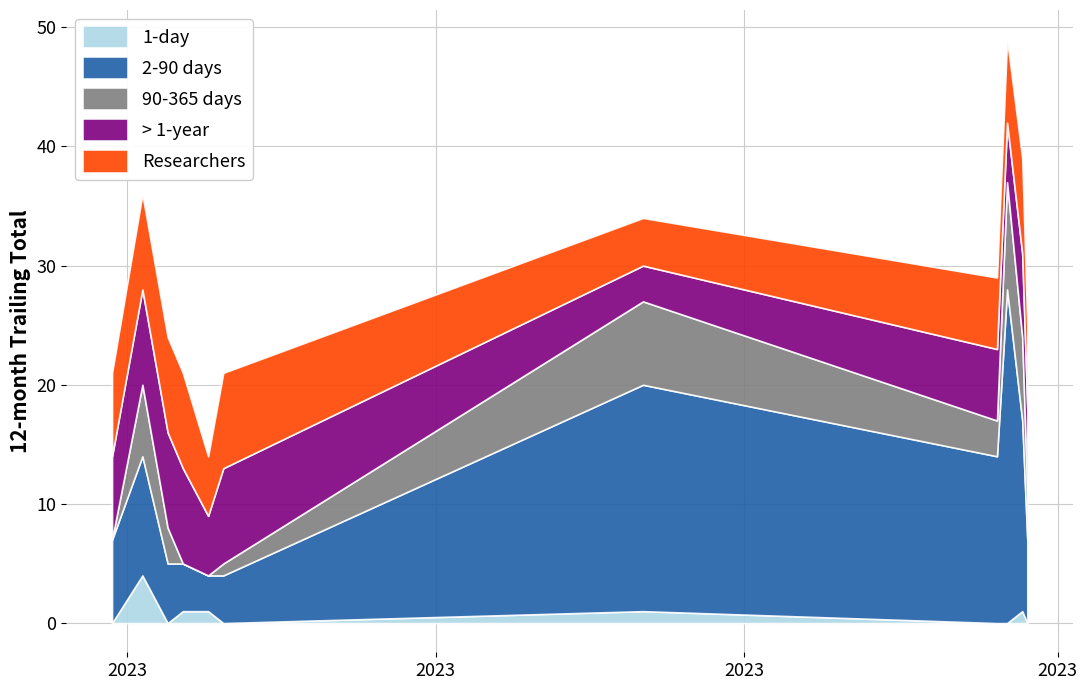

What are all the series names shown in the legend?

1-day, 2-90 days, 90-365 days, > 1-year, Researchers